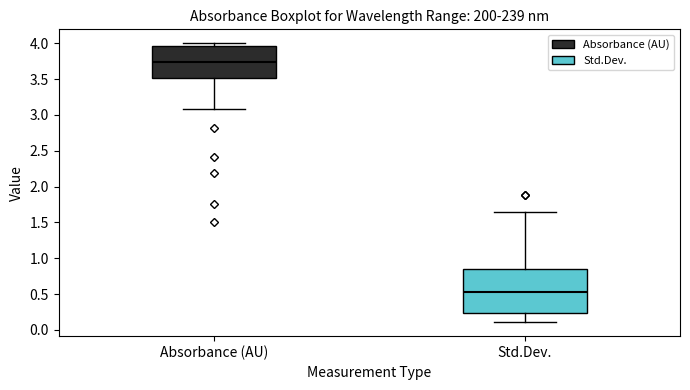

Which box's median line is the lowest?

Std.Dev.